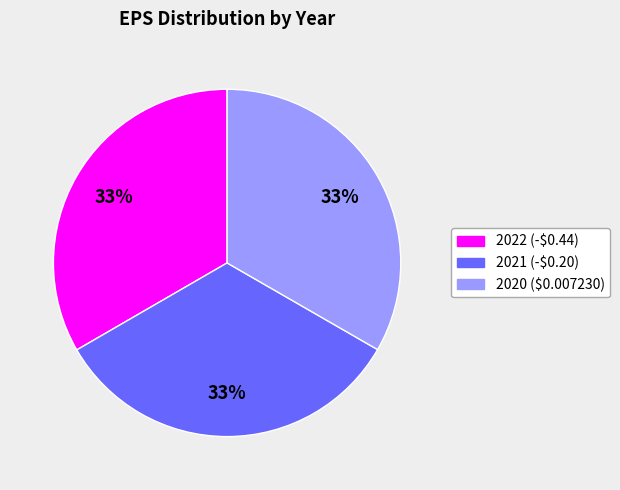

What is the ratio of the value at 2020 to the value at 2022?

1.0